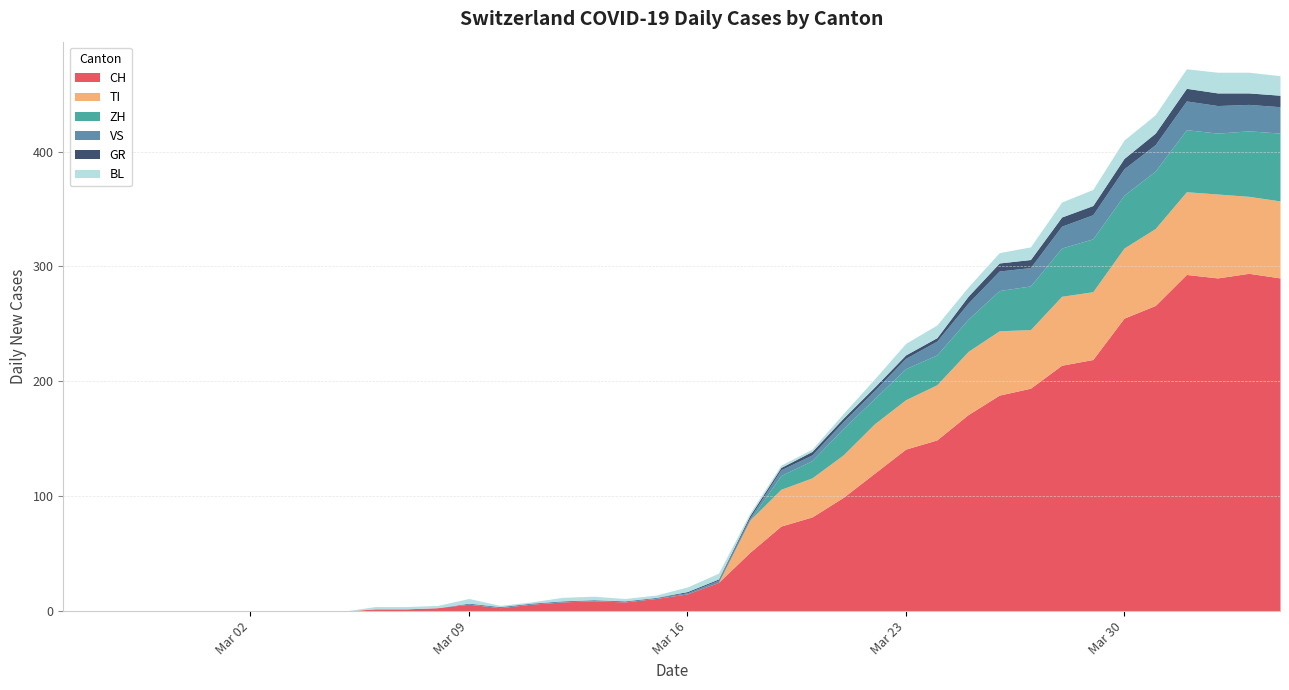

Which label corresponds to the largest value in the chart?

2020-04-03